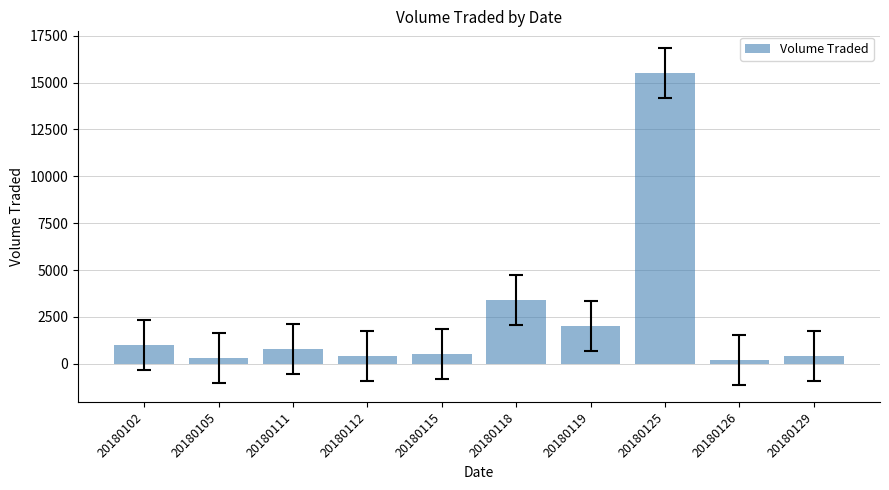

What is the difference between the values at 20180115 and 20180112?

100